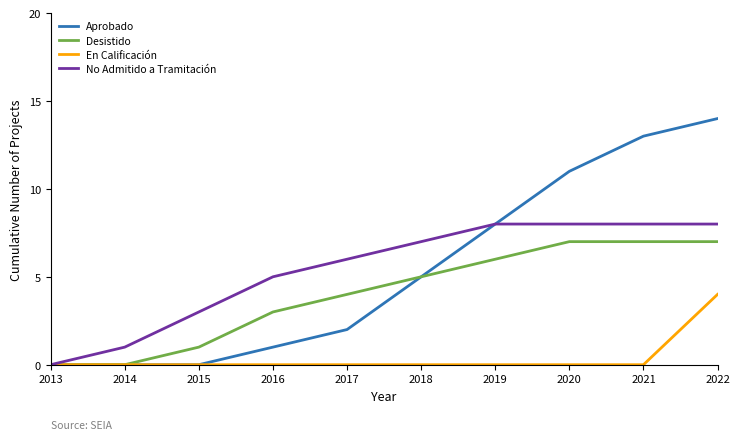

How many lines are shown in the chart?

4